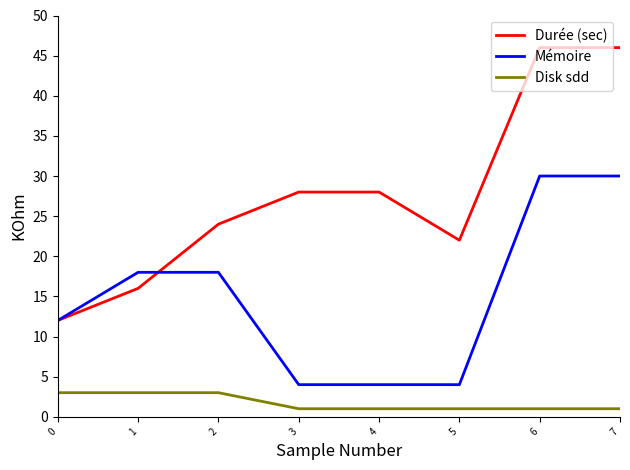

What are all the series names shown in the legend?

Durée (sec), Mémoire, Disk sdd